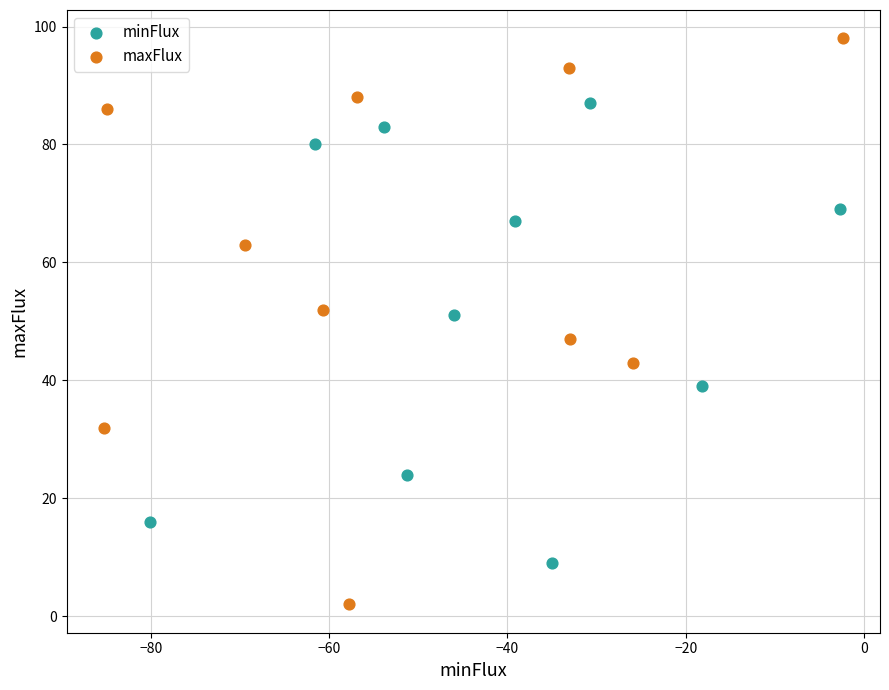

Which series has the widest spread of Y values?

maxFlux